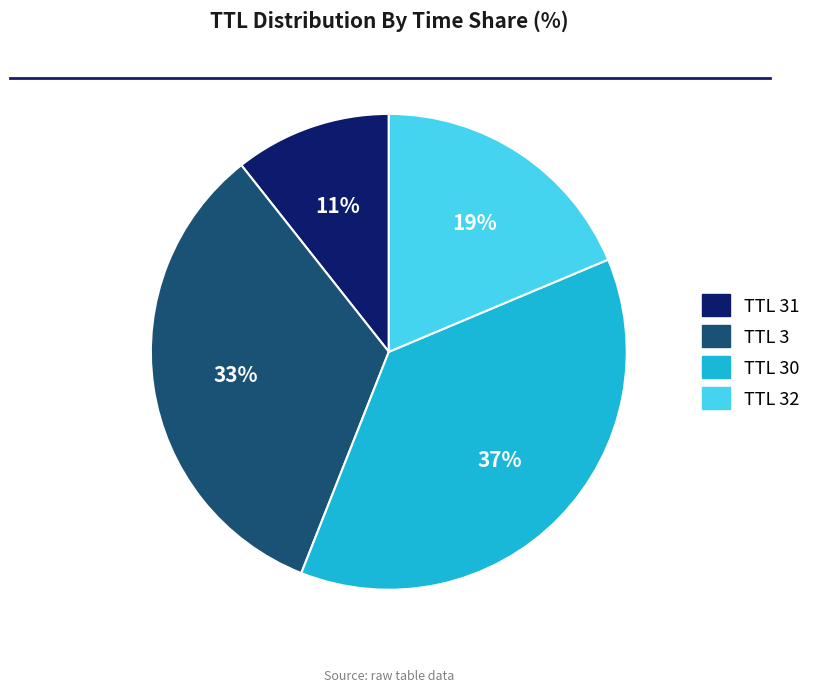

Count the number of slices in the pie.

4